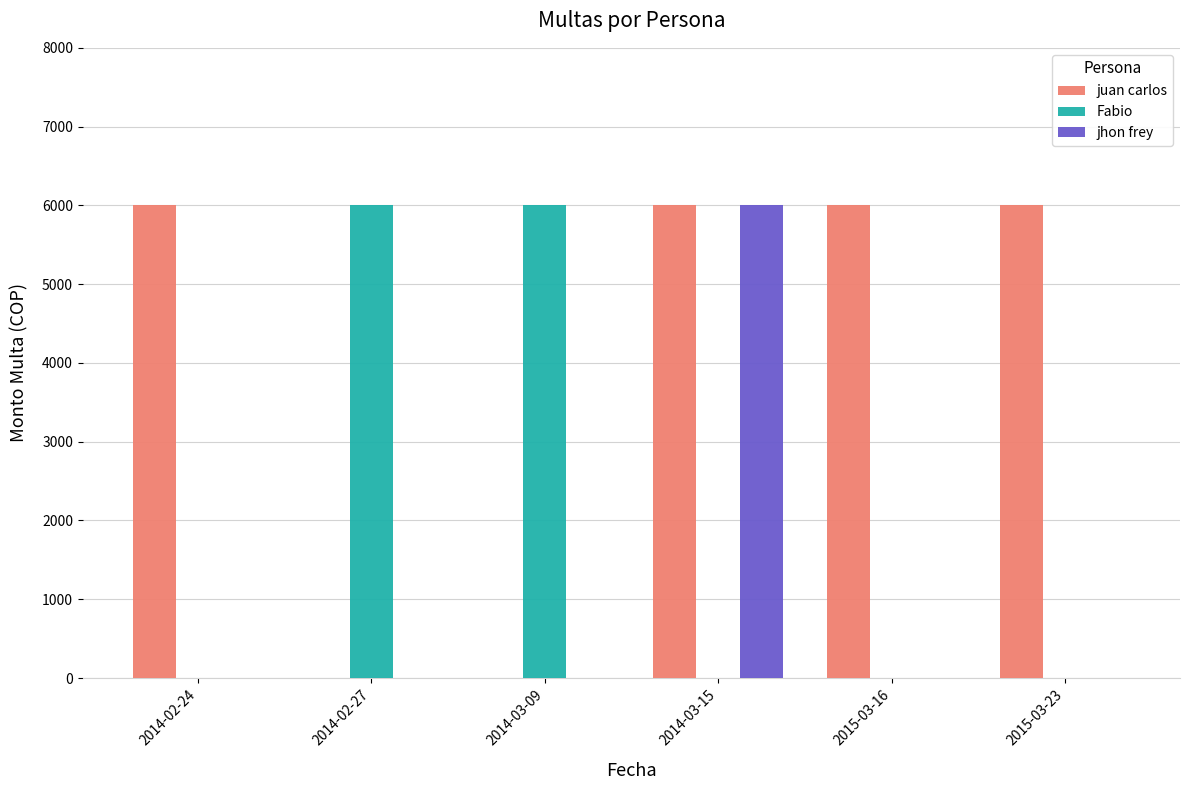

What is the sum of all Fabio values?

12000